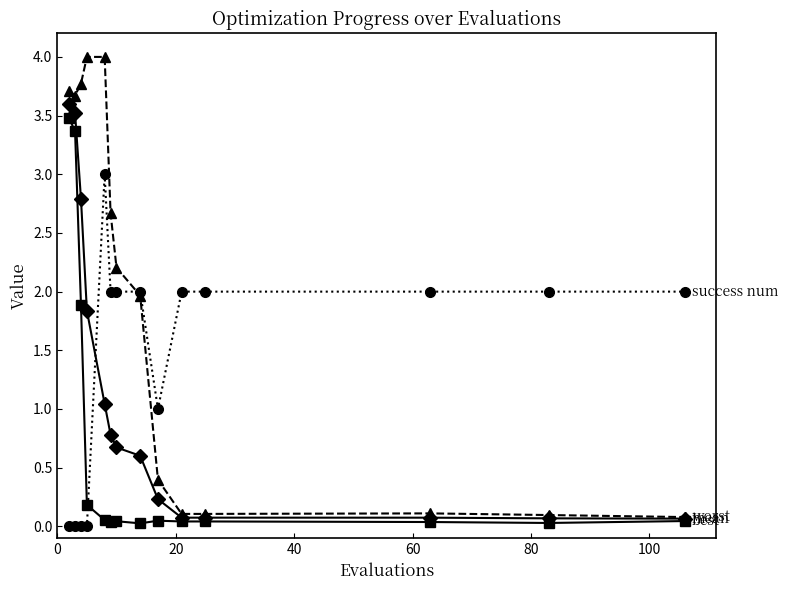

What is the greatest value displayed?

4.0